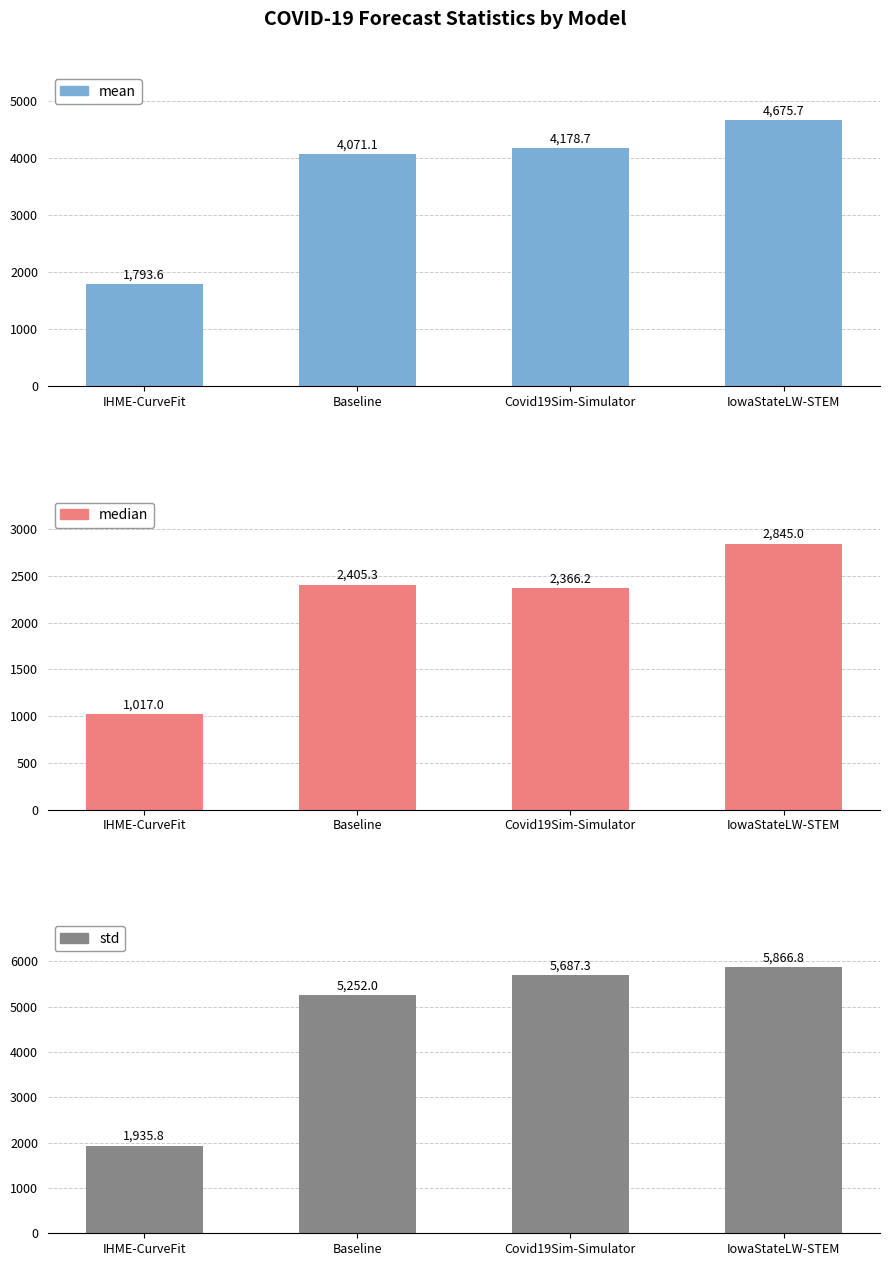

What is the average value of the std series?

4685.5